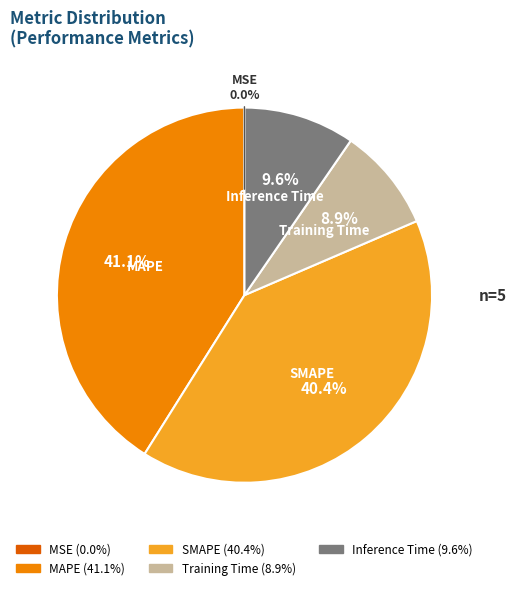

What is the largest slice in the pie chart?

MAPE